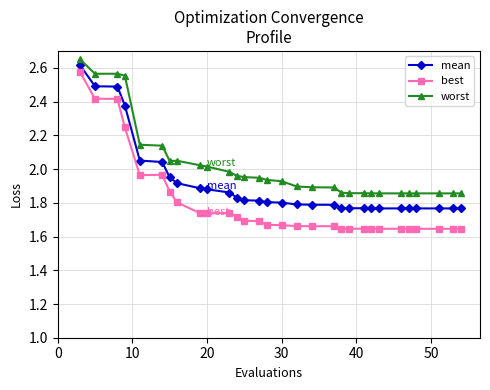

How many lines are shown in the chart?

3